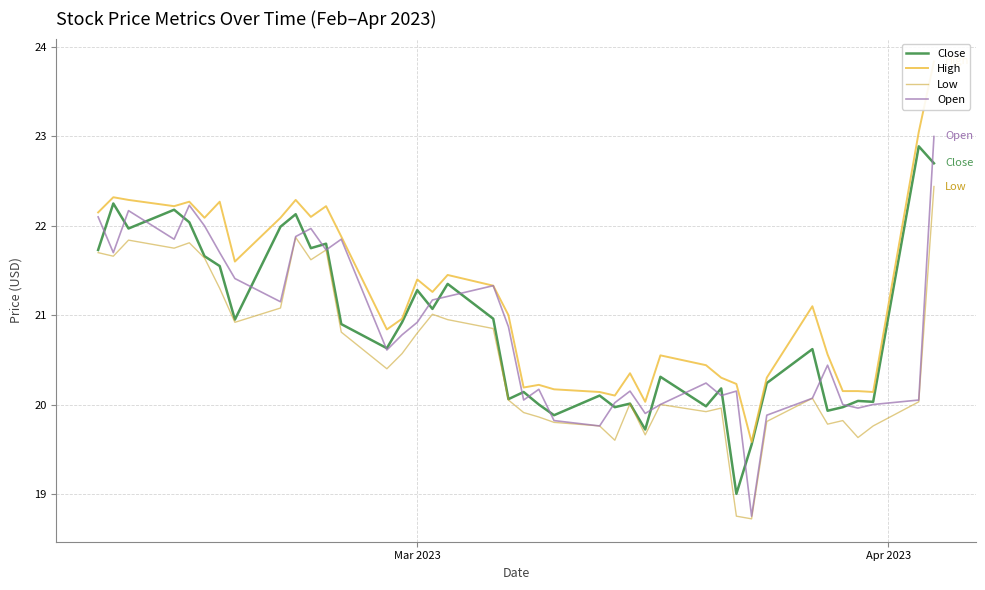

What is the minimum value for Open?

18.8